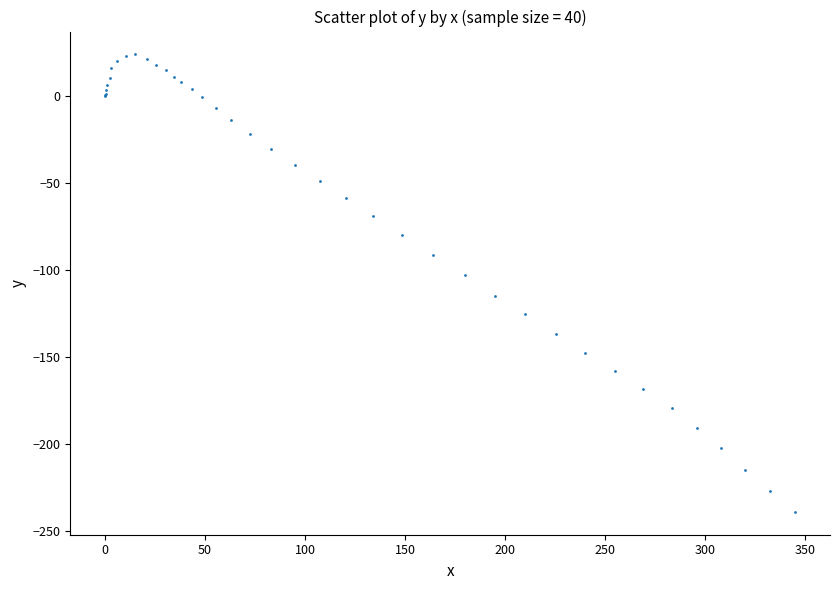

What Y value in the scatter plot is closest to -107?

-103.0